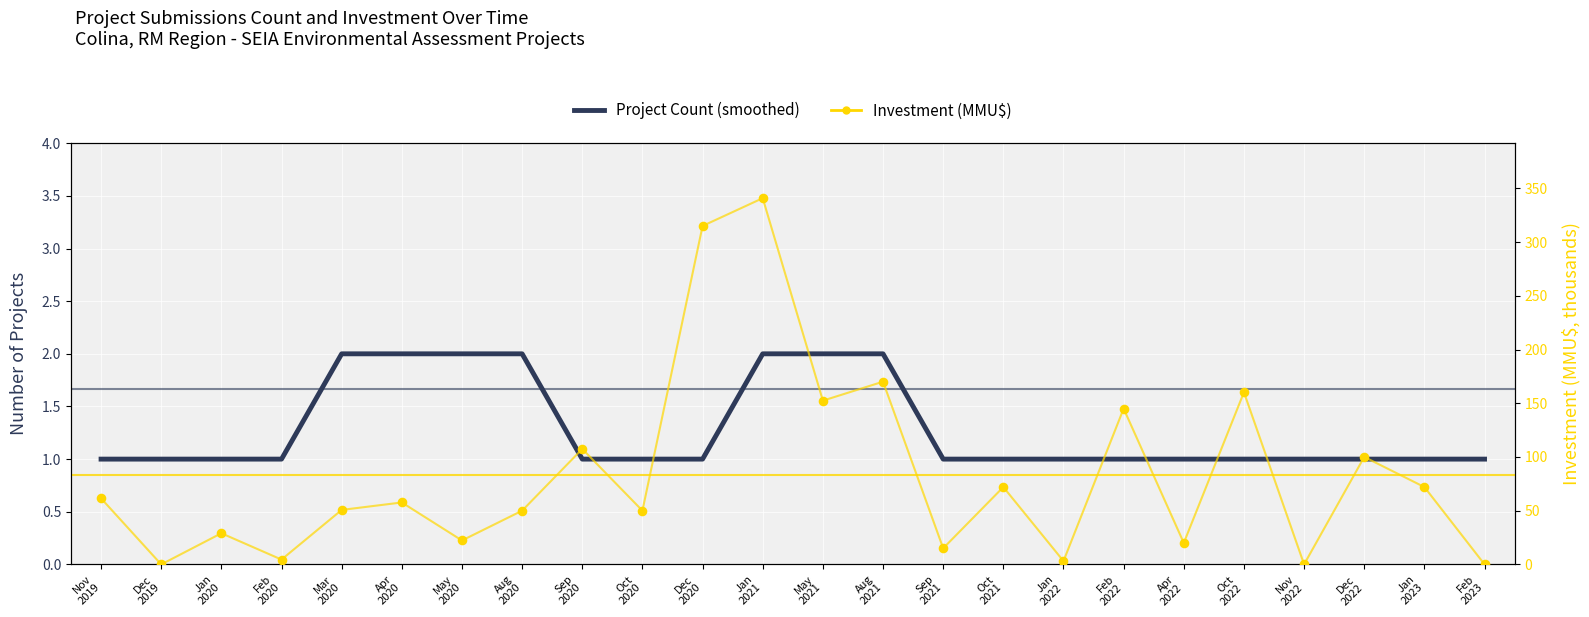

At how many categories does at least one series exceed 119?

6